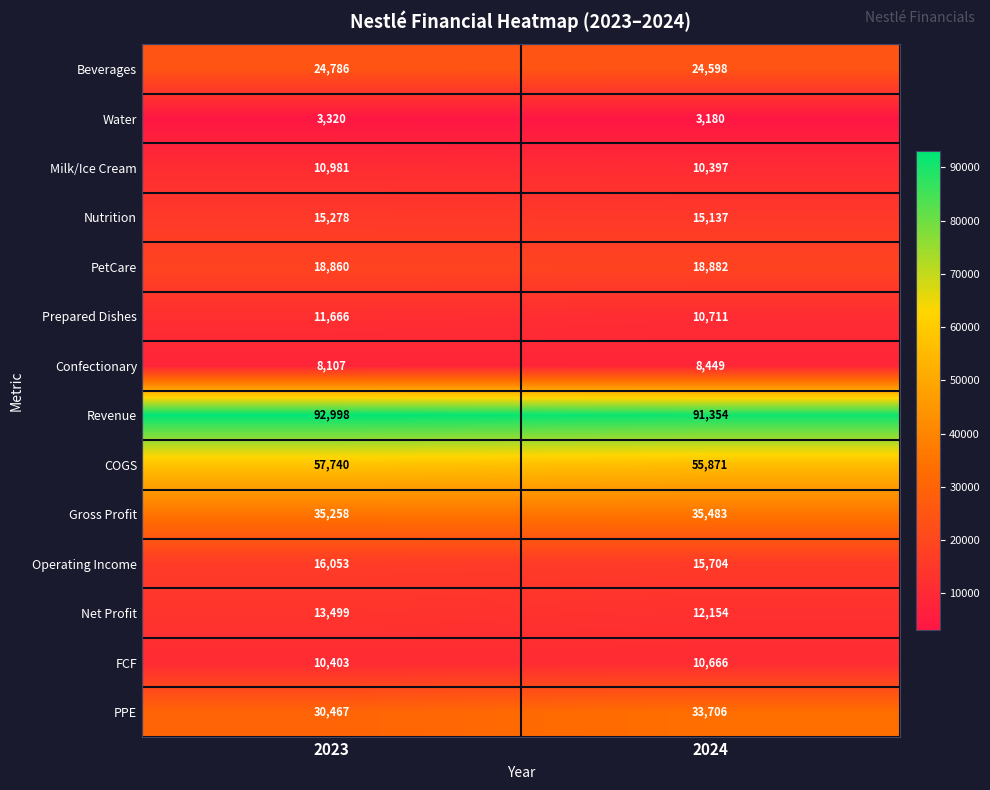

What is the difference between the Gross Profit values at 2023 and 2024?

225